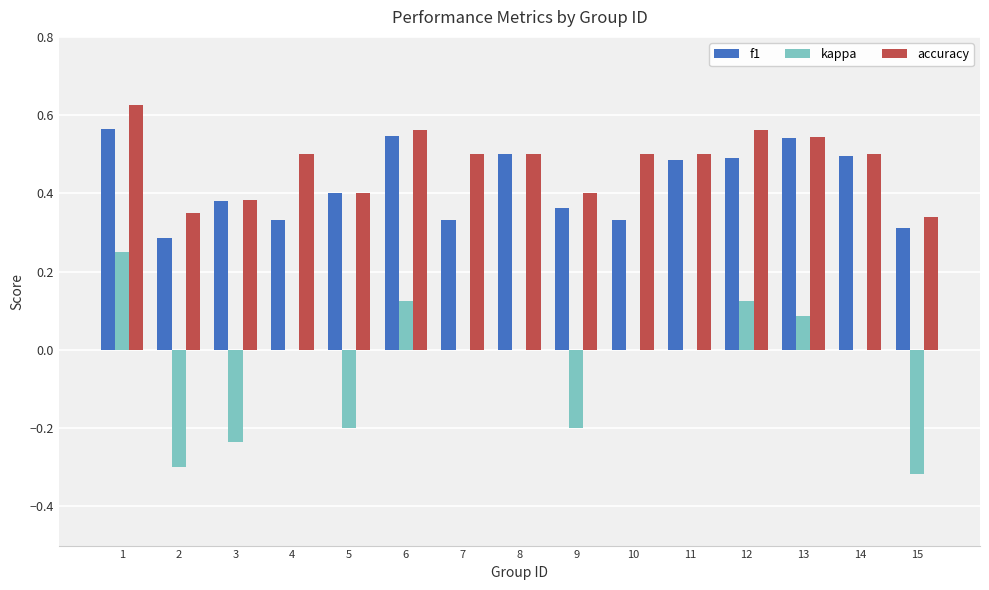

At which category is the sum across all series the highest?

1